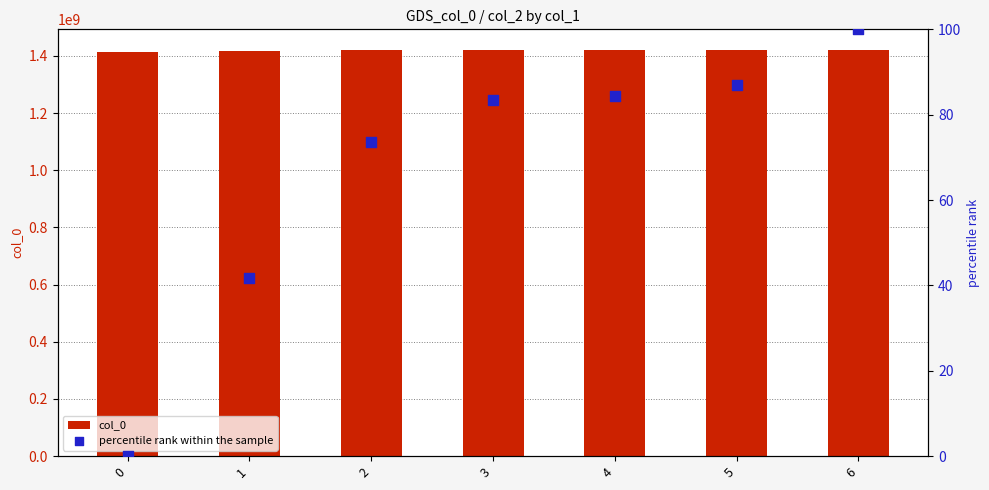

What are all the series names shown in the legend?

col_0, percentile rank within the sample